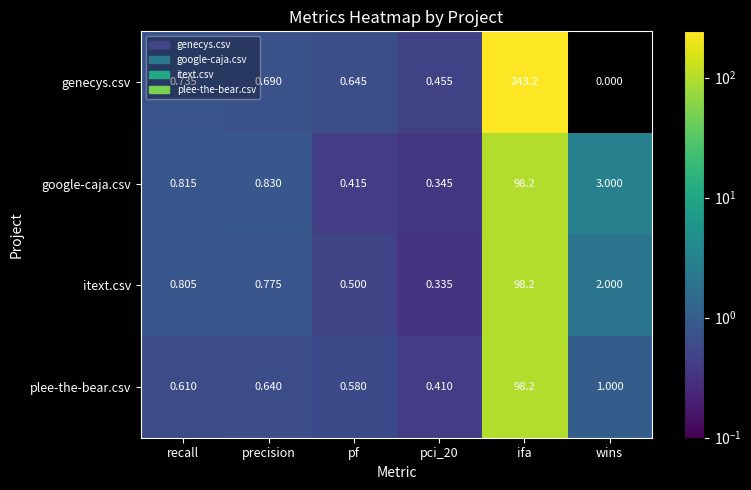

Between recall and pf, which series saw the biggest shift?

google-caja.csv